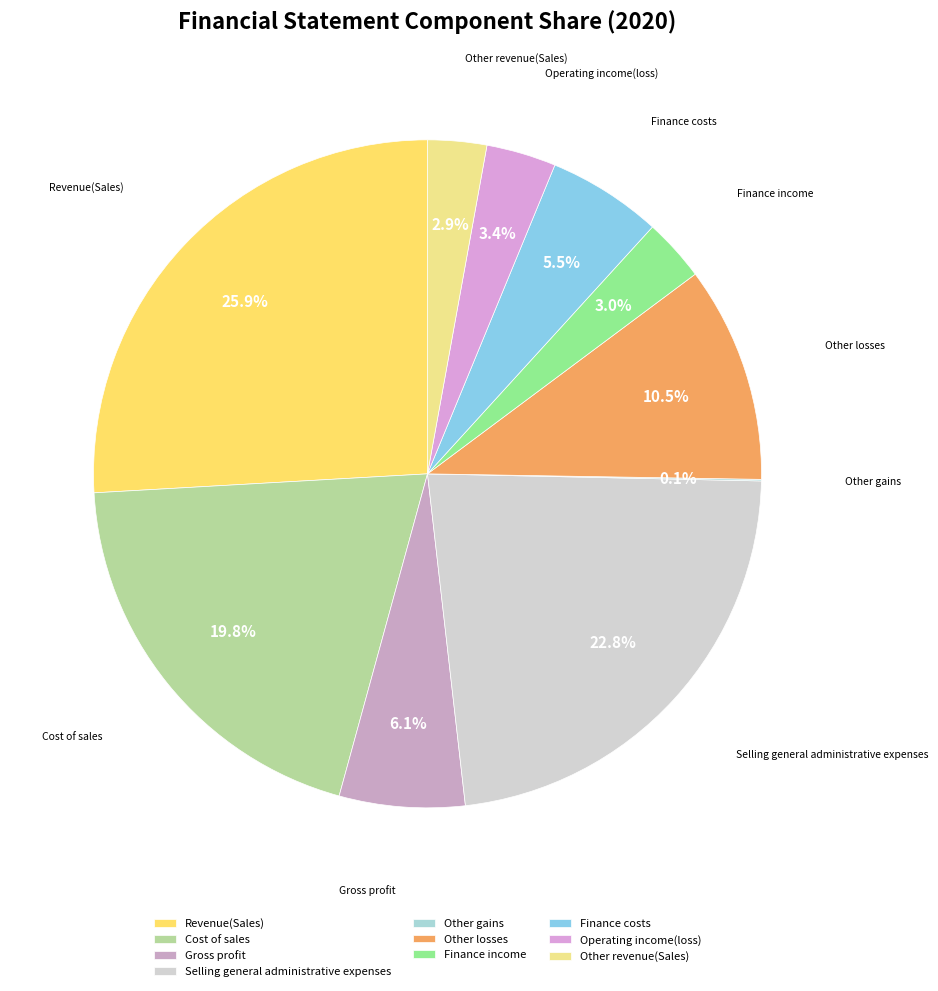

True or false: Operating income(loss) accounts for 3% of the total.

True